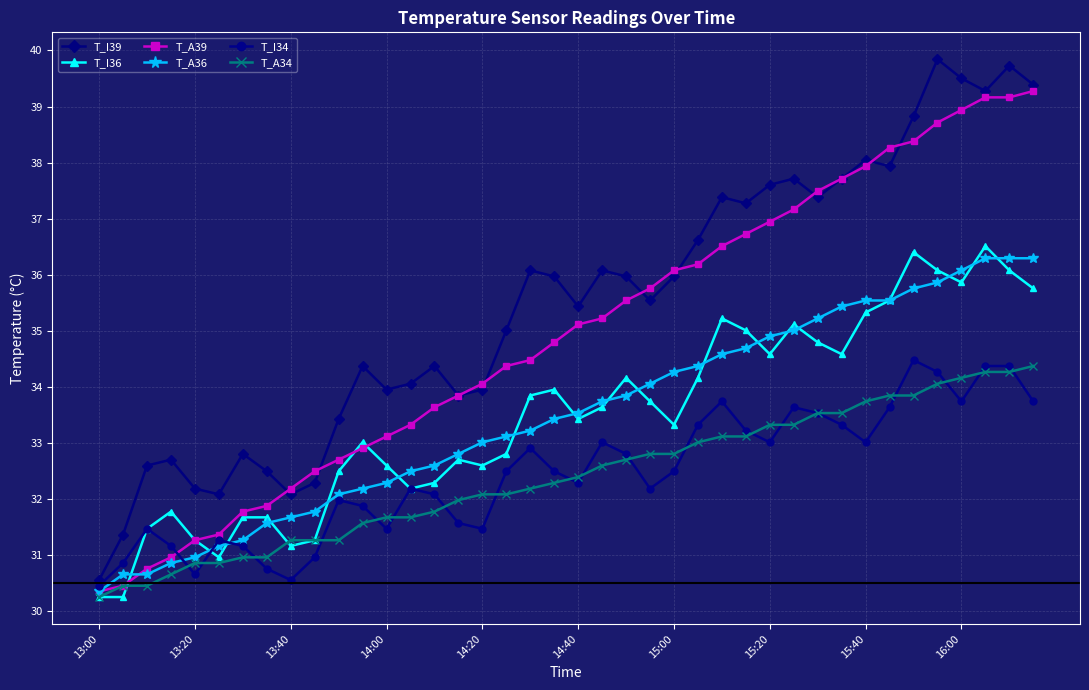

At how many categories does at least one series exceed 33?

30